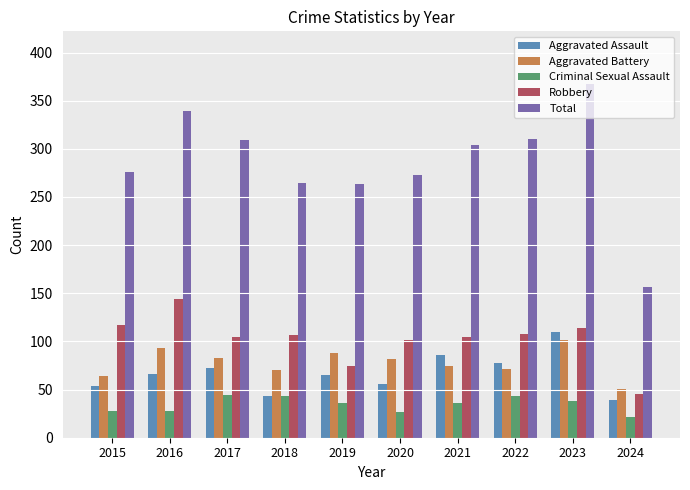

What is the difference between the maximum and minimum values in the Criminal Sexual Assault series?

22